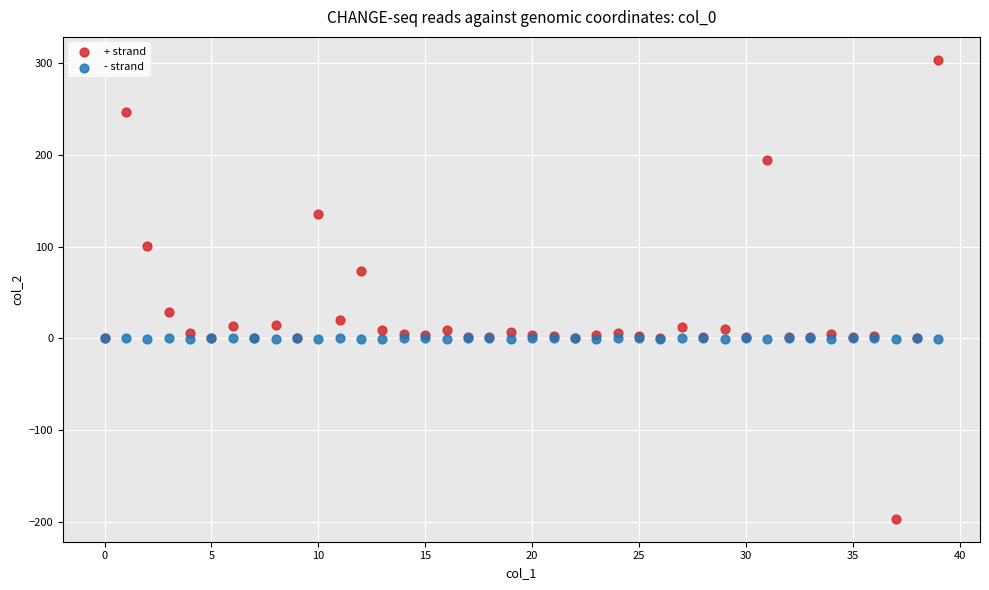

Which series has the largest Y range (max minus min)?

+ strand